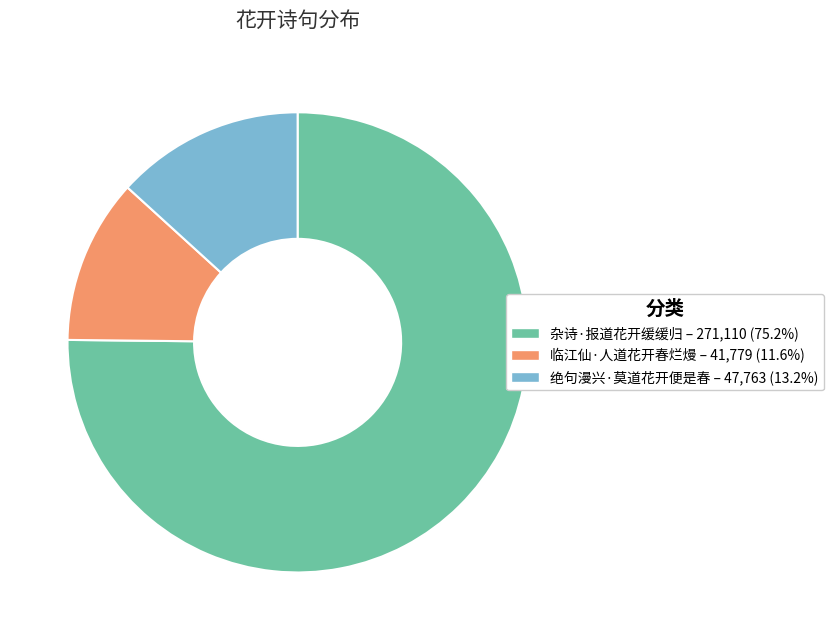

Which slice is the smallest?

临江仙·人道花开春烂熳